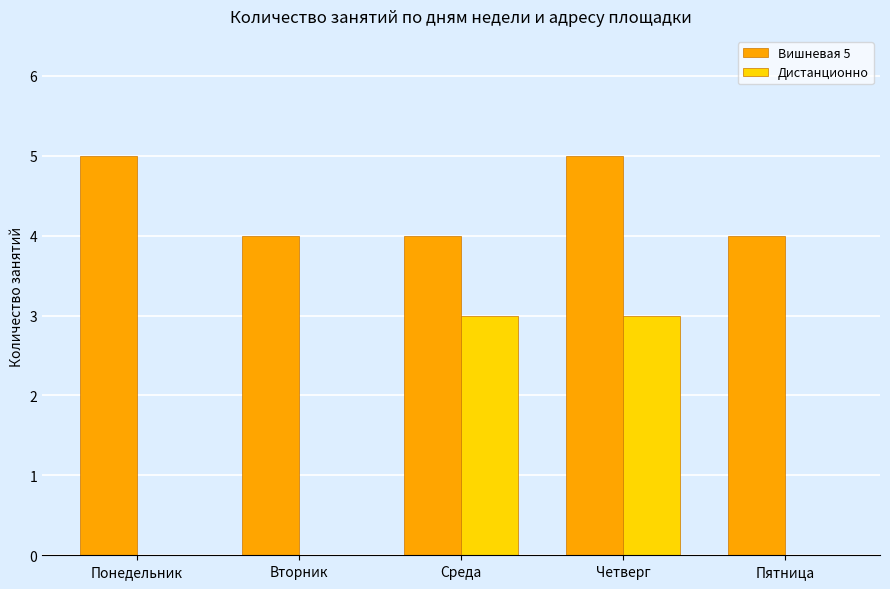

Is it true that Вишневая 5 equals 4 at Пятница?

True